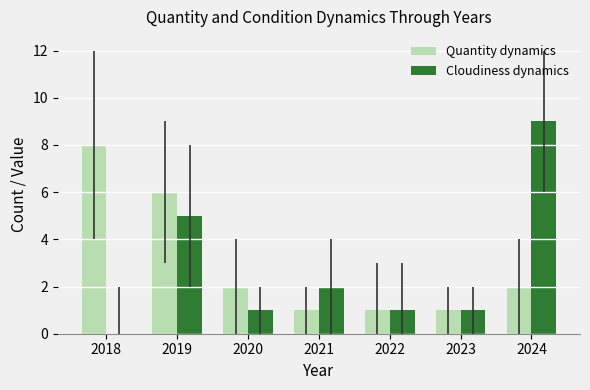

Which series has the largest range (max minus min)?

Cloudiness dynamics